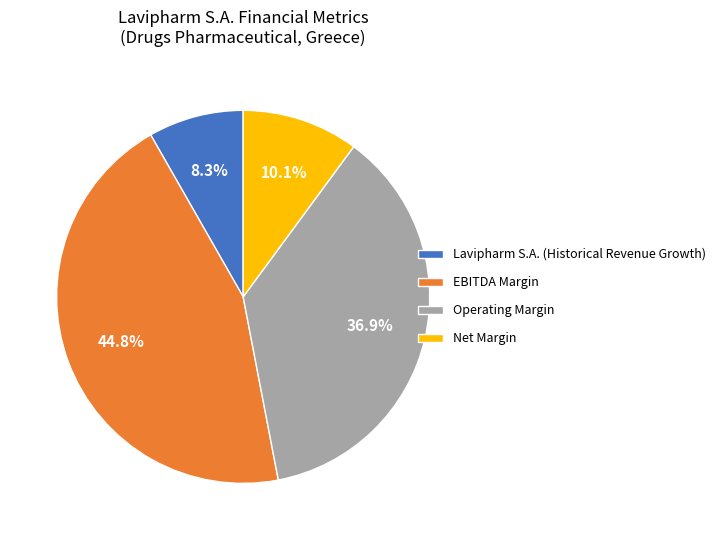

To the nearest percent, what percentage of the pie is EBITDA Margin?

45%